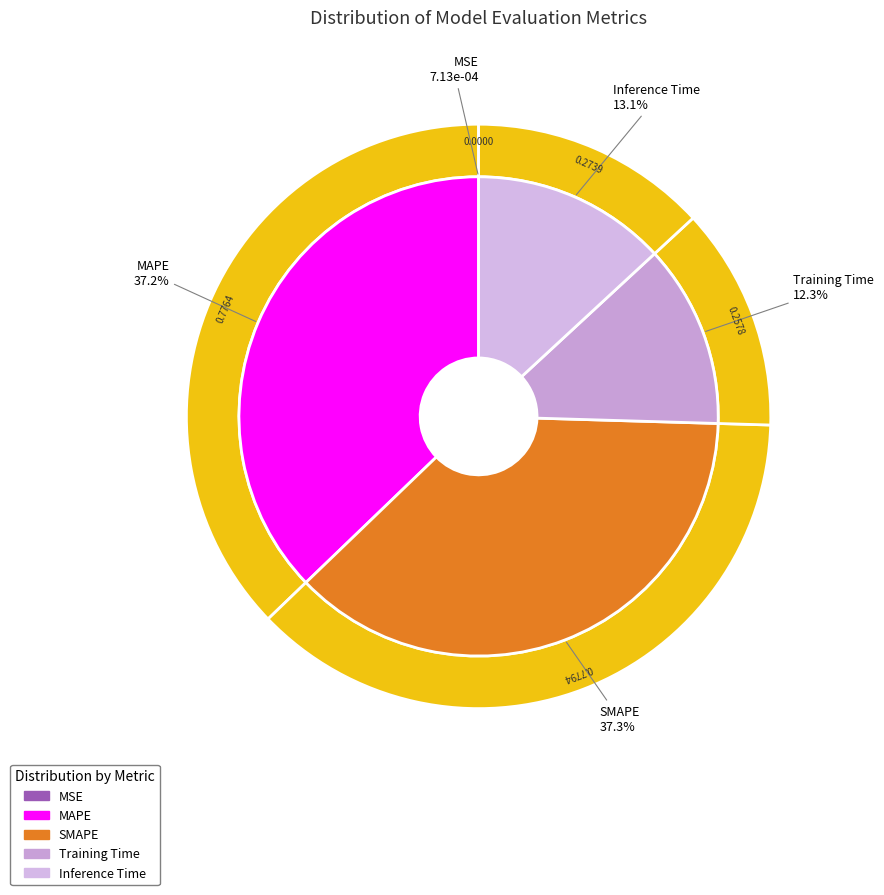

To the nearest percent, what is the difference between the Inference Time and Training Time slice percentages?

1%